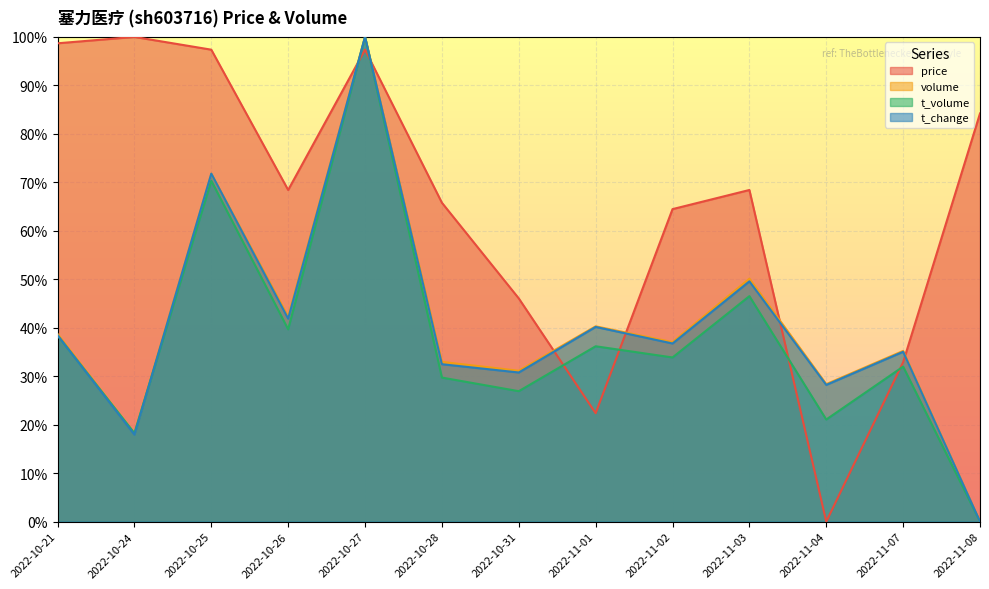

Read the t_change value at 2022-10-31.

30.8